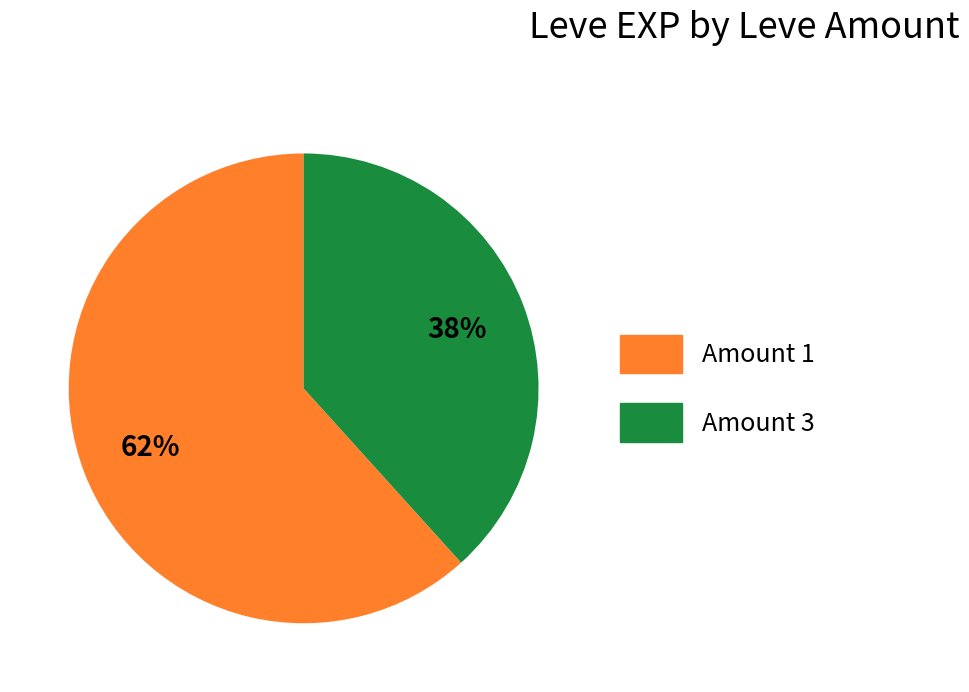

Is there any slice that represents more than half of the pie?

Yes